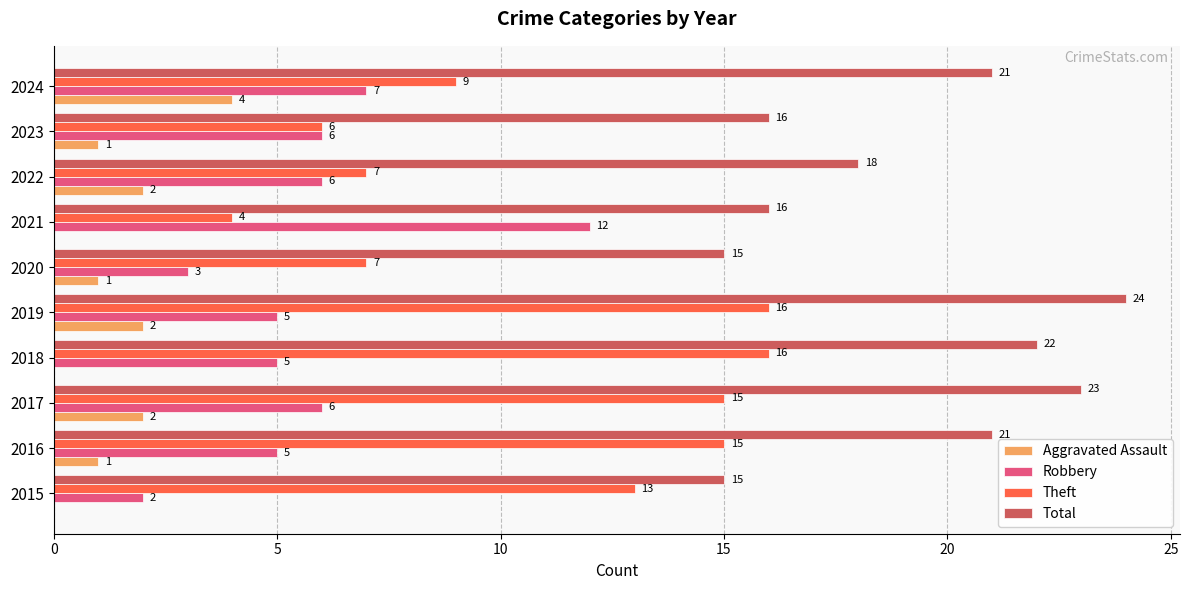

How many data points does each series have?

10